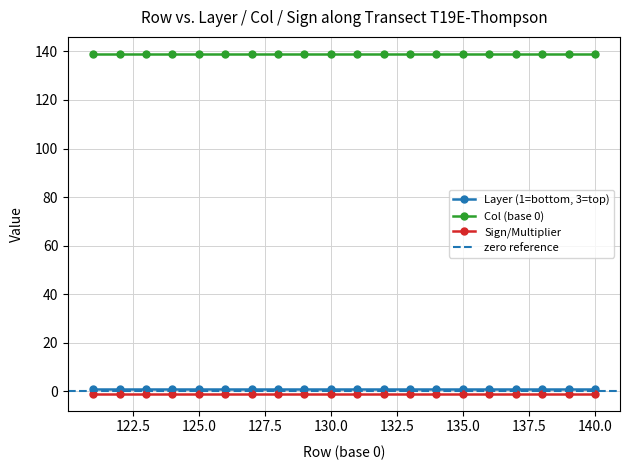

Where is Col (base 0) nearest to the value 139?

121